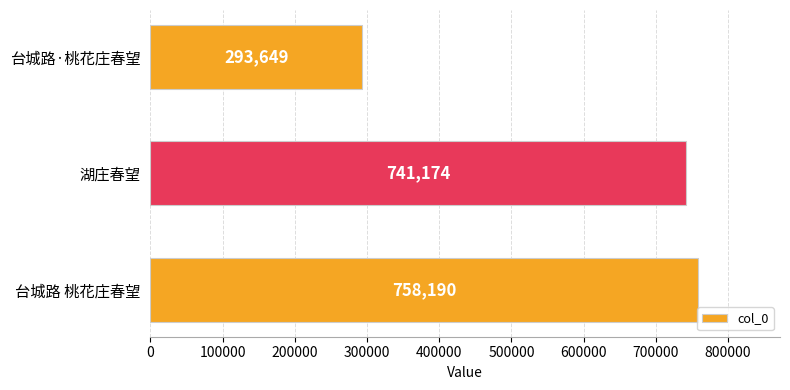

Reading top to bottom, transcribe all the data shown in this chart.

293649	741174	758190